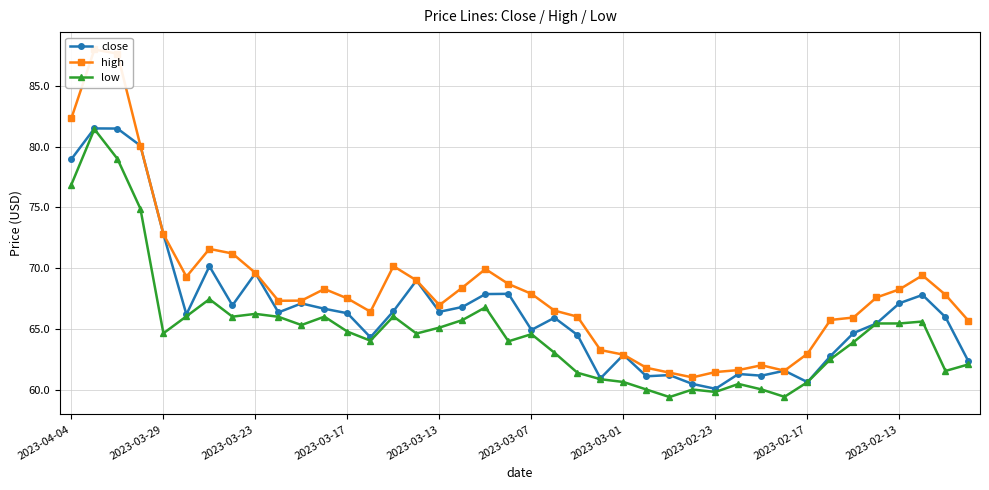

Where does the low series first go above 64?

2023-04-04